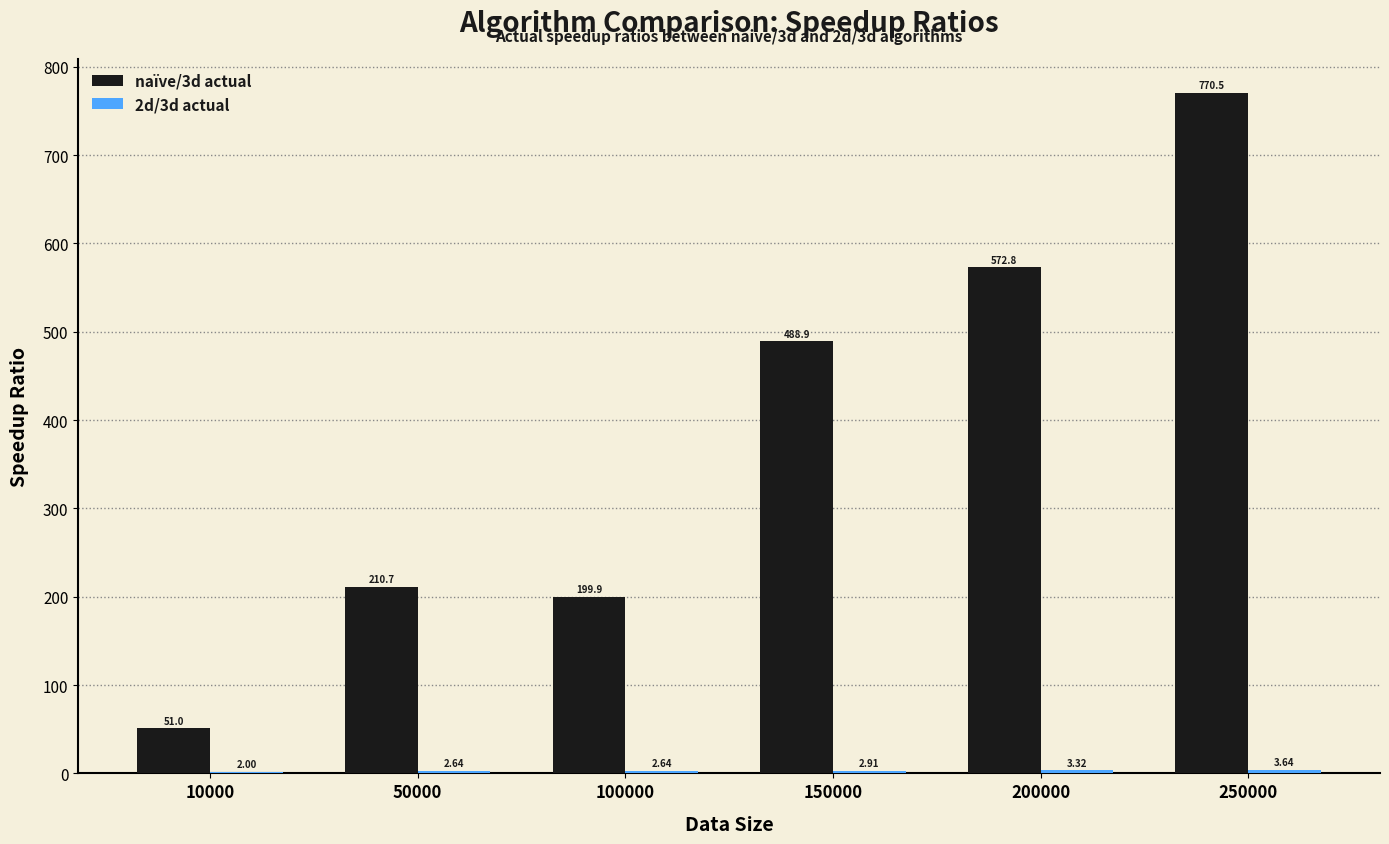

Between 10000 and 250000, which series saw the biggest shift?

naïve/3d actual